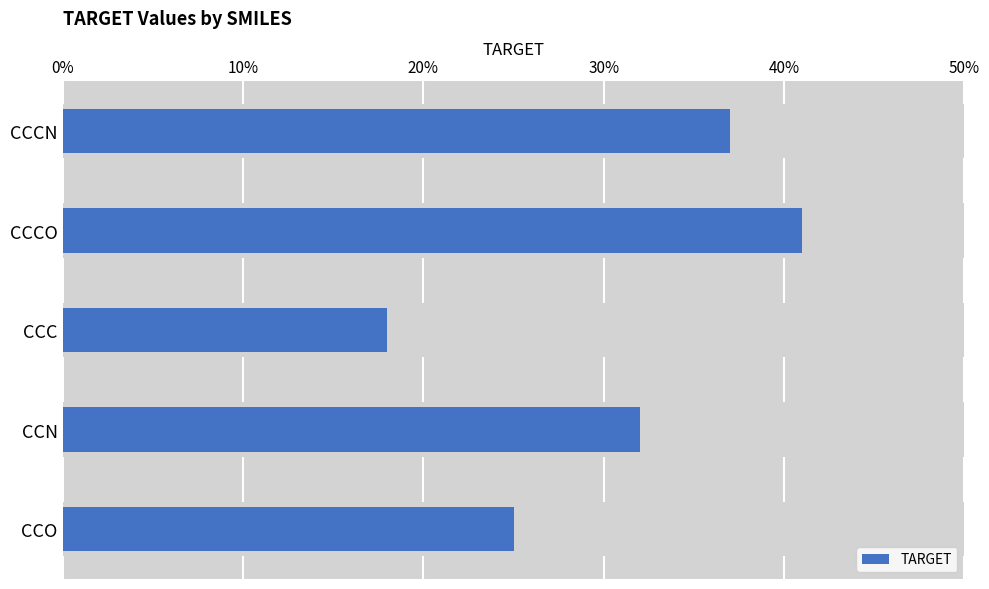

What is the minimum value shown in the chart?

0.2